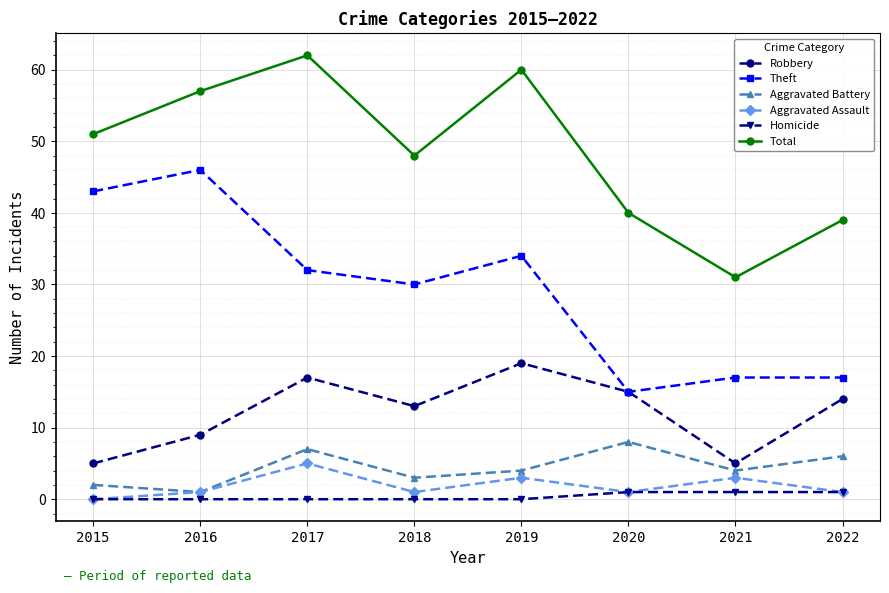

How many interior local peaks does the Robbery series have?

2